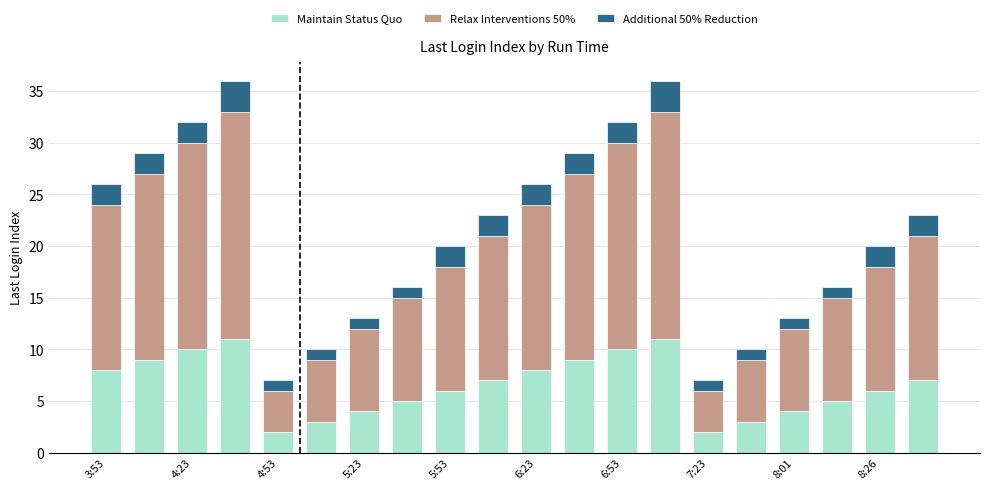

What is the difference between the second highest and minimum values in the Maintain Status Quo series?

9